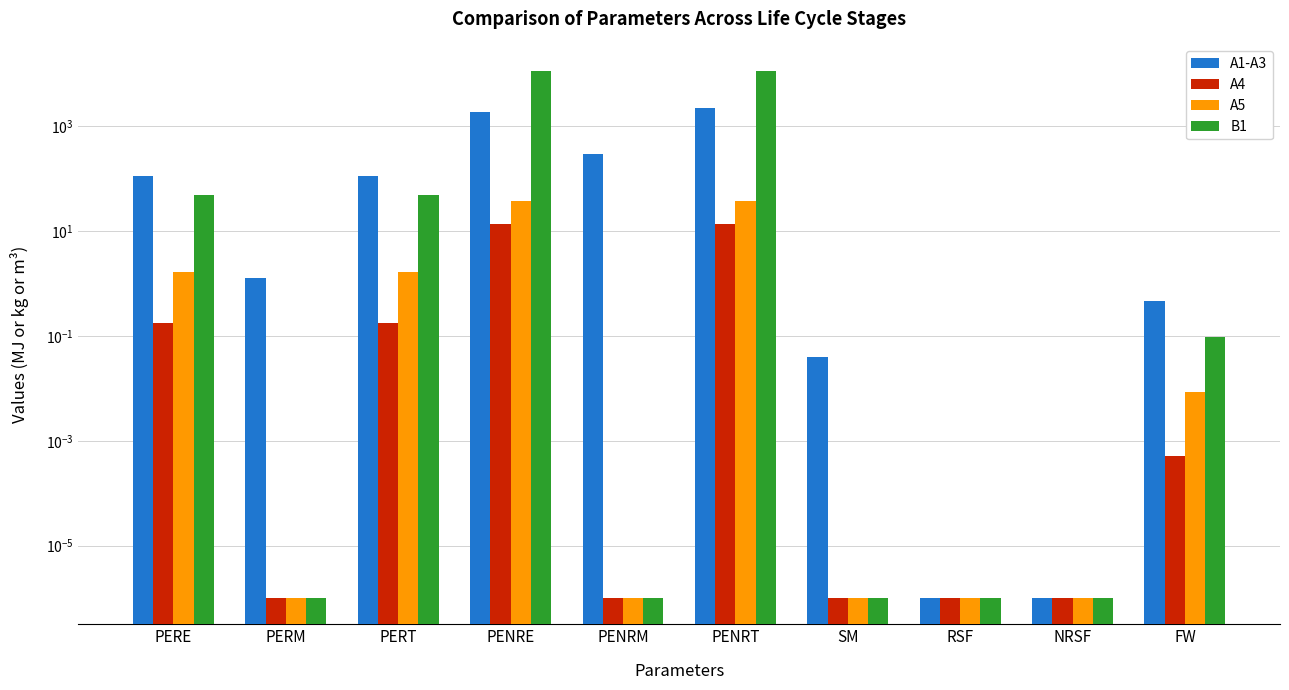

What value does the A4 series have at PENRE?

13.9